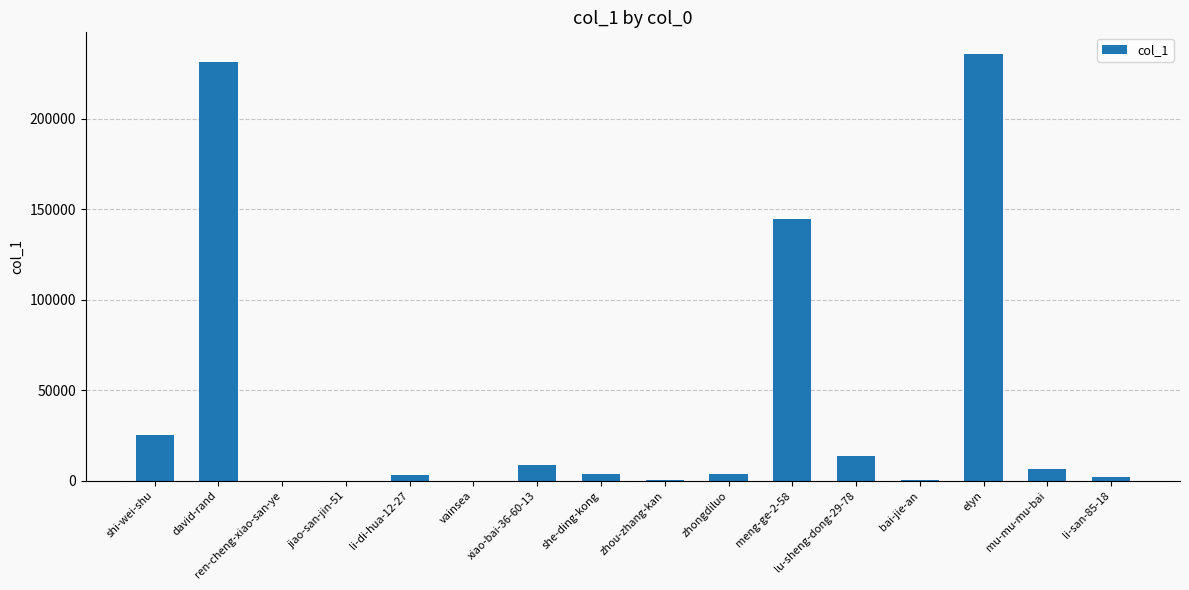

Between elyn and zhongdiluo, which is larger?

elyn